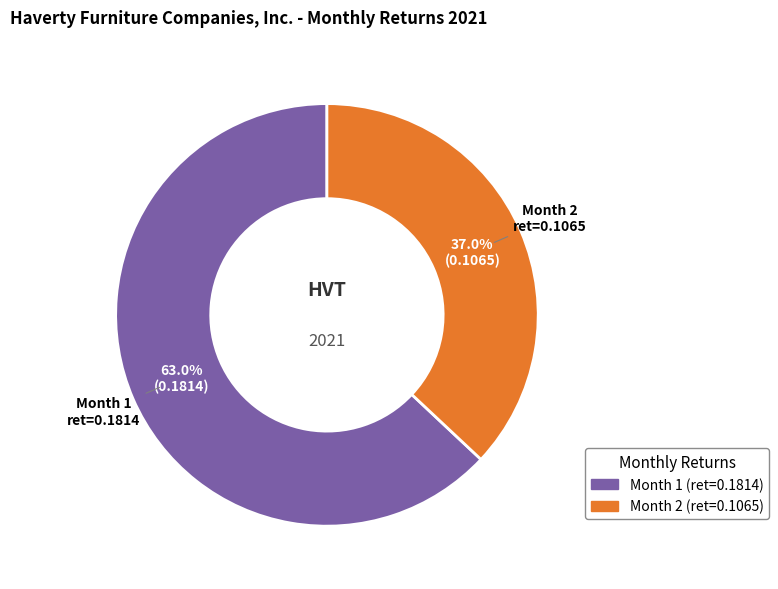

How many segments does this pie chart have?

2